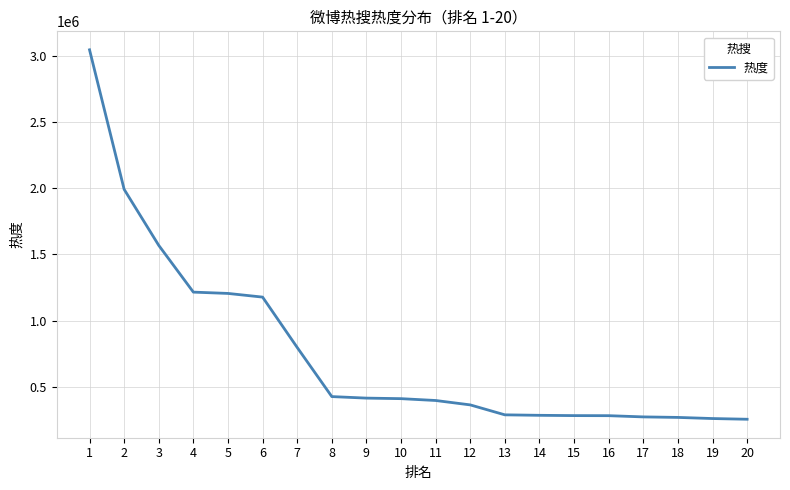

Between 3 and 16, which is larger?

3